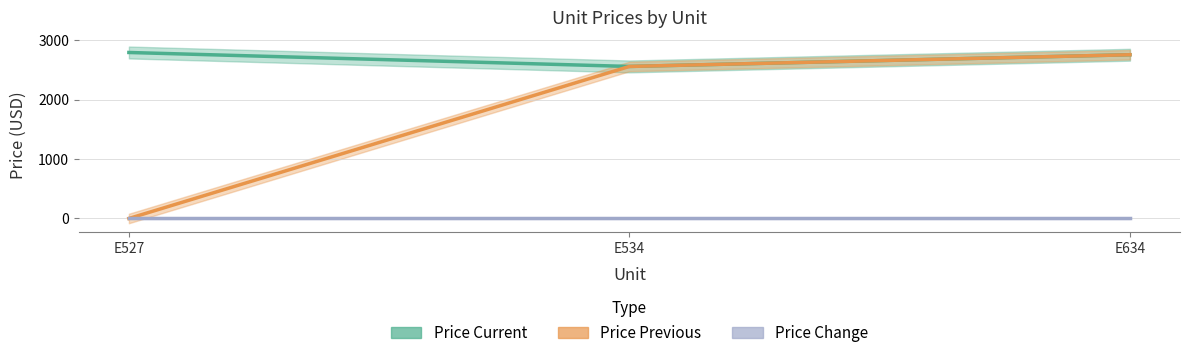

The Price Previous series shows 1653 at E634. True or false?

False